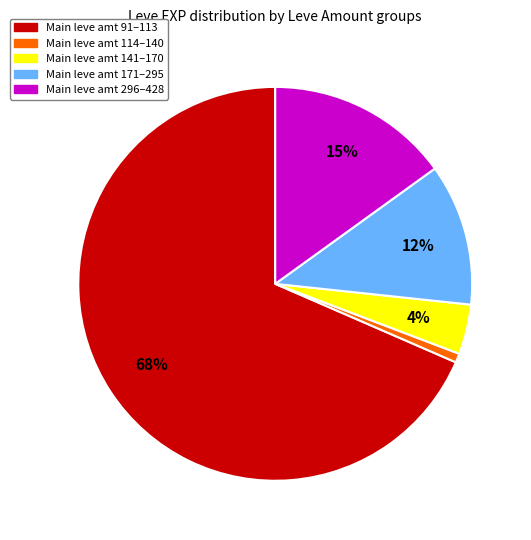

Count the number of slices in the pie.

5